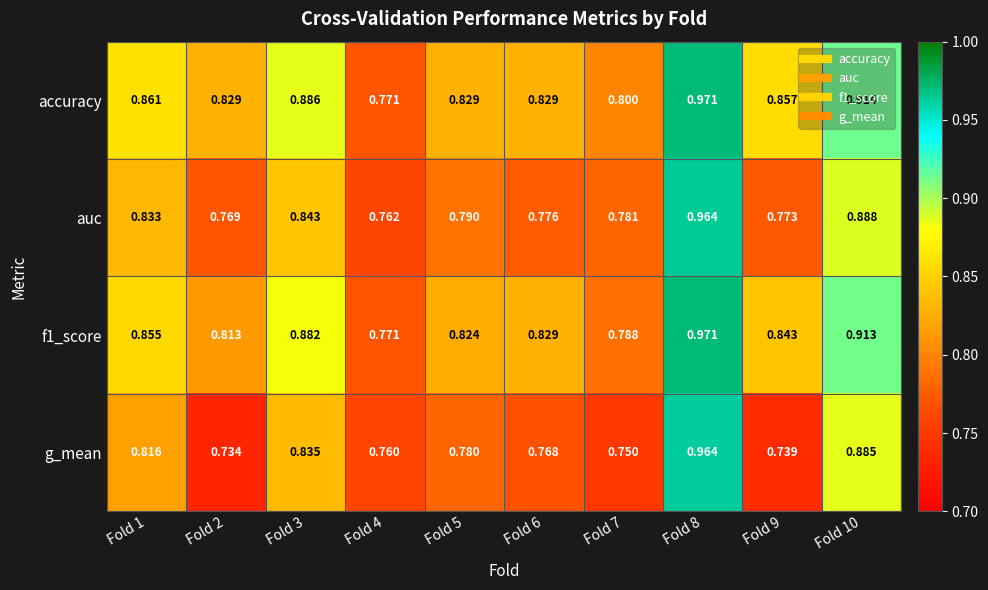

Which series has the largest total across all categories?

accuracy